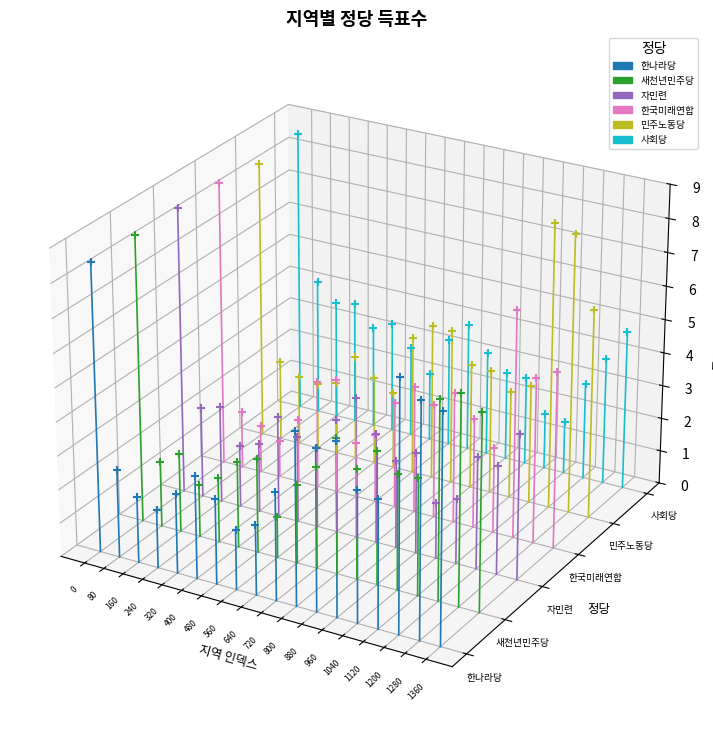

Which series has the largest Y range (max minus min)?

한나라당